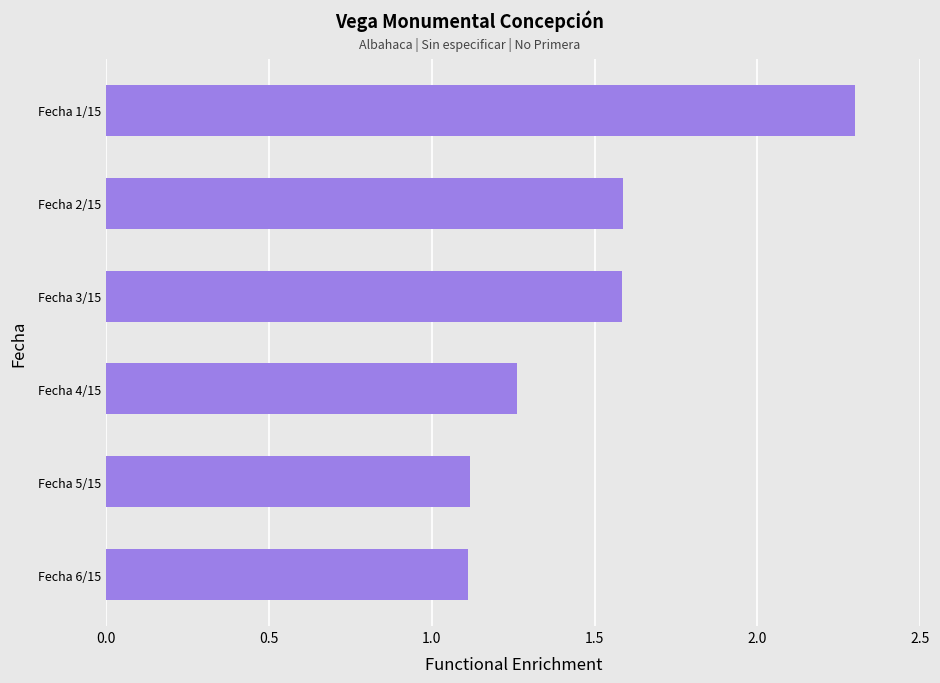

Does the chart contain any negative values?

No